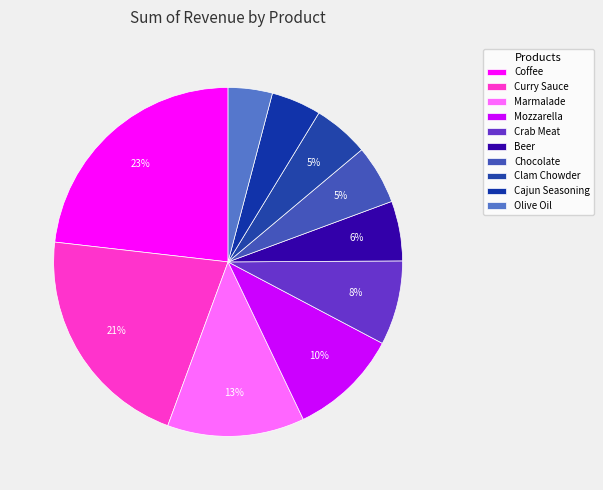

How many segments does this pie chart have?

10